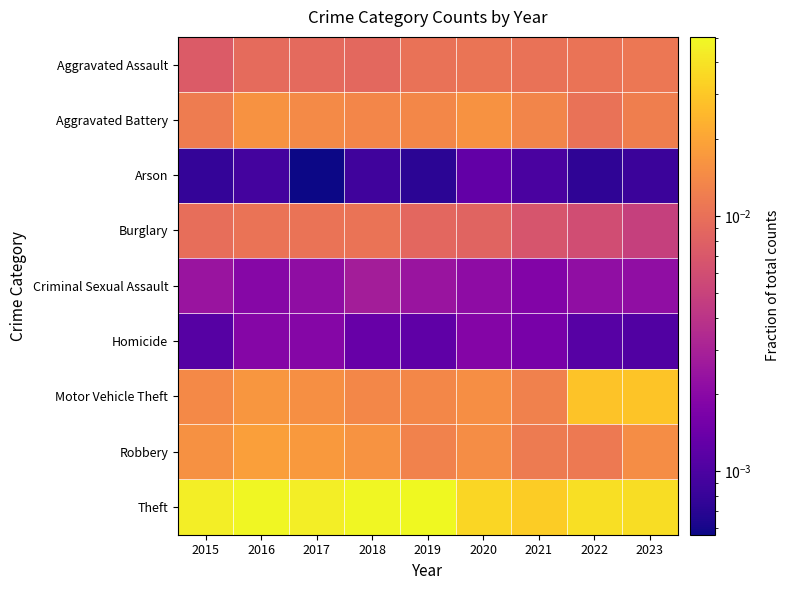

Reading left to right, list all the values displayed in this chart.

Aggravated Assault: 2015=0.0	2016=0.0	2017=0.0	2018=0.0	2019=0.0	2020=0.0	2021=0.0	2022=0.0	2023=0.0
Aggravated Battery: 2015=0.0	2016=0.0	2017=0.0	2018=0.0	2019=0.0	2020=0.0	2021=0.0	2022=0.0	2023=0.0
Arson: 2015=0.0	2016=0.0	2017=0.0	2018=0.0	2019=0.0	2020=0.0	2021=0.0	2022=0.0	2023=0.0
Burglary: 2015=0.0	2016=0.0	2017=0.0	2018=0.0	2019=0.0	2020=0.0	2021=0.0	2022=0.0	2023=0.0
Criminal Sexual Assault: 2015=0.0	2016=0.0	2017=0.0	2018=0.0	2019=0.0	2020=0.0	2021=0.0	2022=0.0	2023=0.0
Homicide: 2015=0.0	2016=0.0	2017=0.0	2018=0.0	2019=0.0	2020=0.0	2021=0.0	2022=0.0	2023=0.0
Motor Vehicle Theft: 2015=0.0	2016=0.0	2017=0.0	2018=0.0	2019=0.0	2020=0.0	2021=0.0	2022=0.0	2023=0.0
Robbery: 2015=0.0	2016=0.0	2017=0.0	2018=0.0	2019=0.0	2020=0.0	2021=0.0	2022=0.0	2023=0.0
Theft: 2015=0.0	2016=0.0	2017=0.0	2018=0.0	2019=0.1	2020=0.0	2021=0.0	2022=0.0	2023=0.0